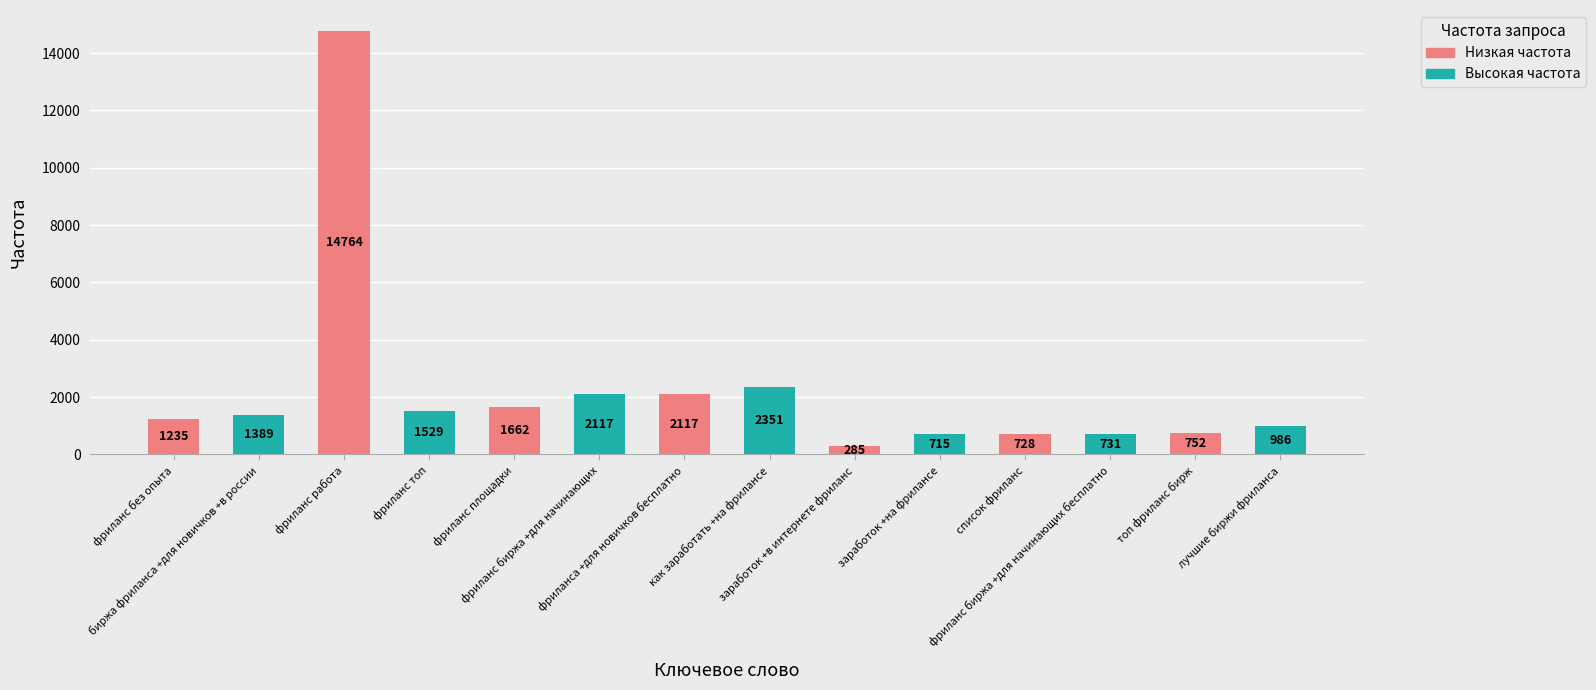

What is the average value?

2240